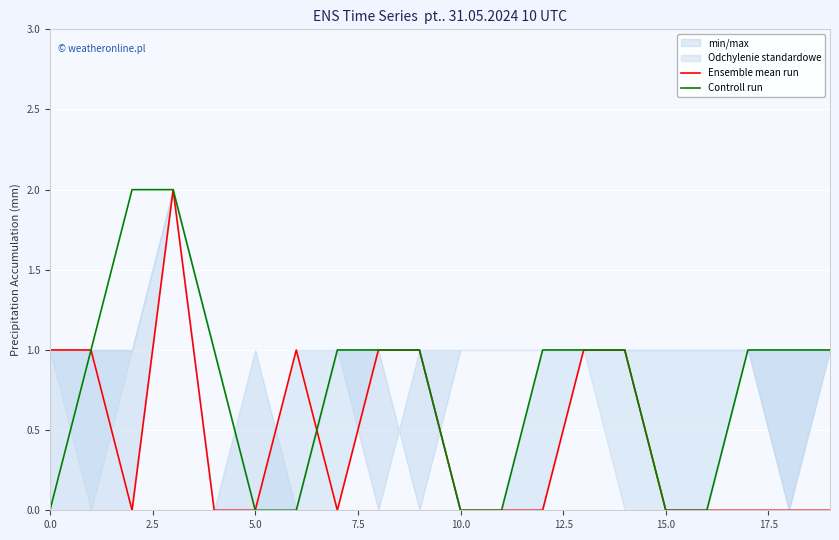

How many intersections are there between Controll run and Ensemble mean run?

1